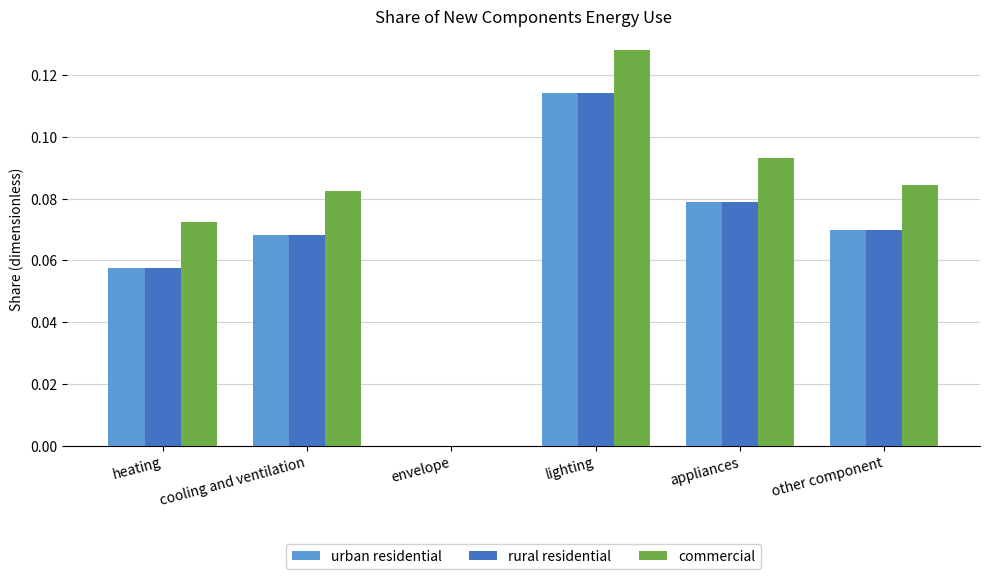

The value of urban residential at other component is 0.0. True or false?

False